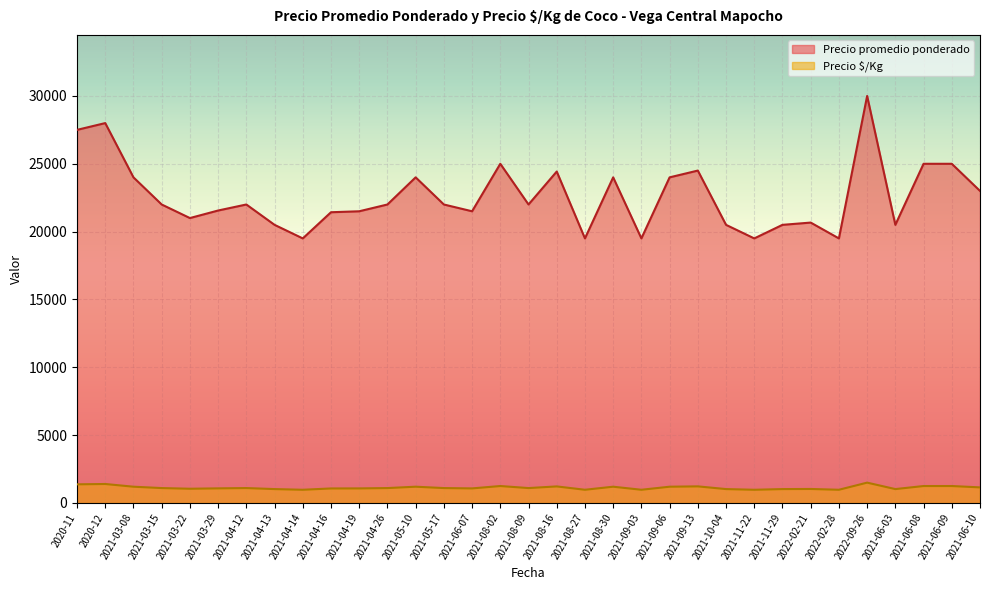

At which label does Precio $/Kg reach its peak?

2022-09-26